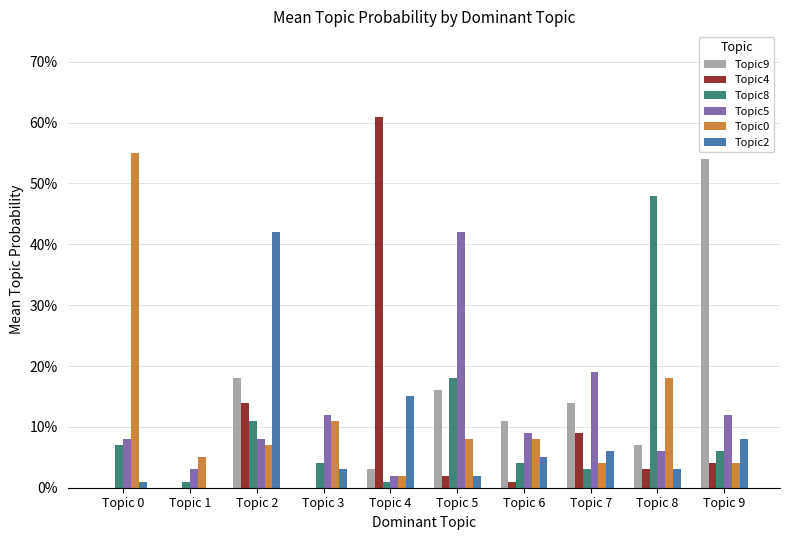

Are the bars grouped side by side (vs. stacked)?

Yes